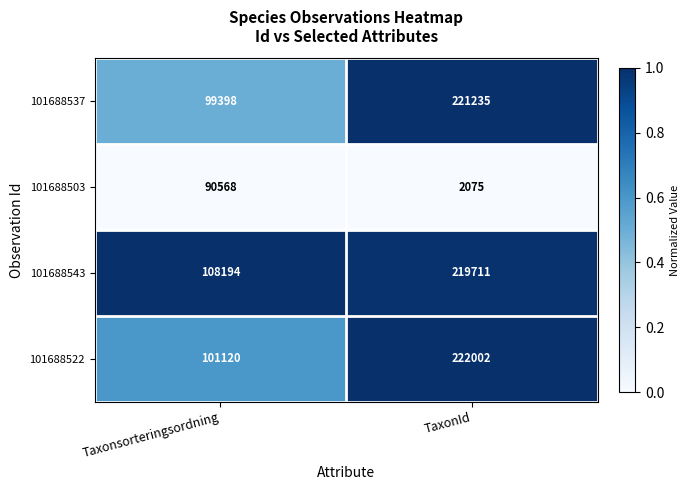

Which series has the largest range (max minus min)?

101688537